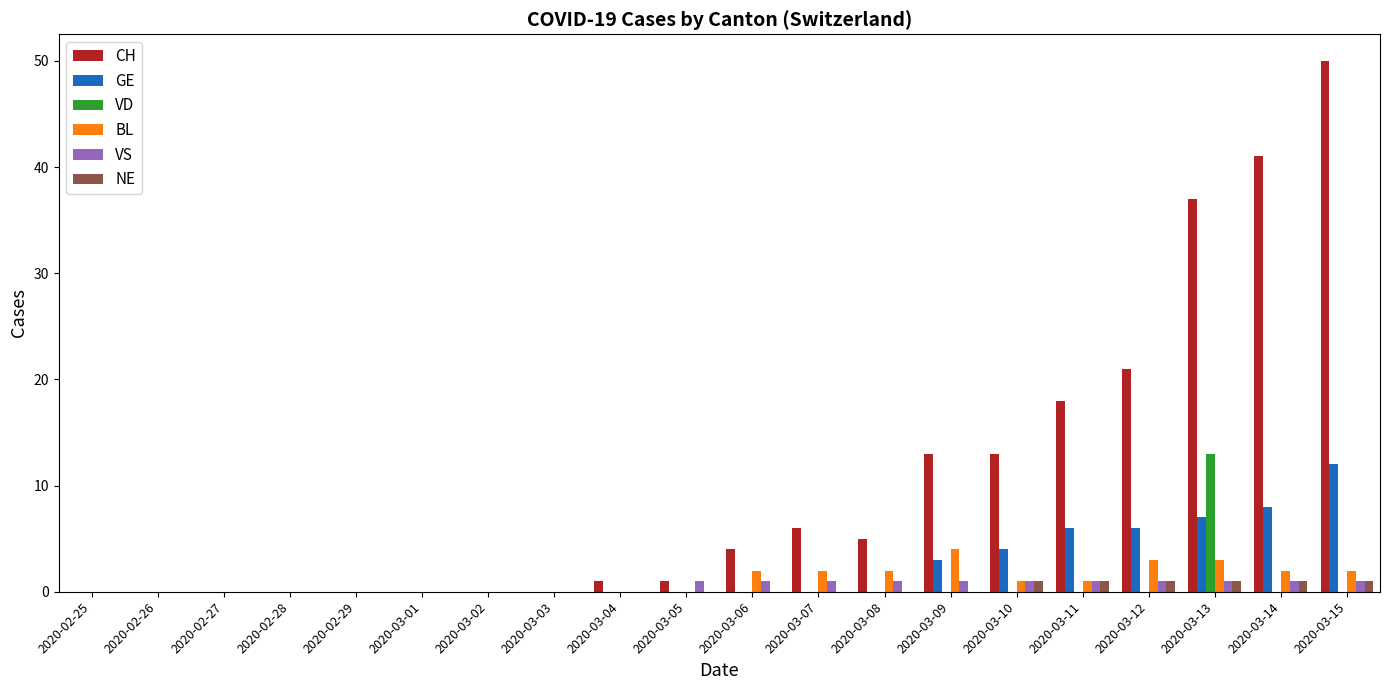

Which series has the largest total across all categories?

CH